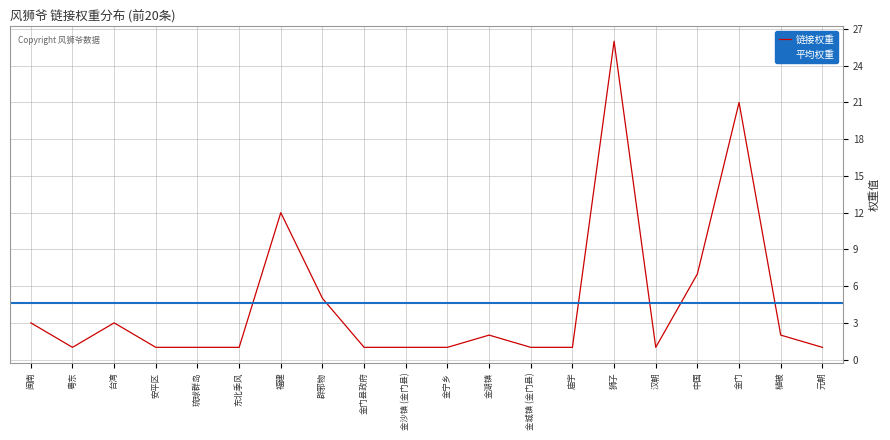

Which series has the widest spread of values?

链接权重